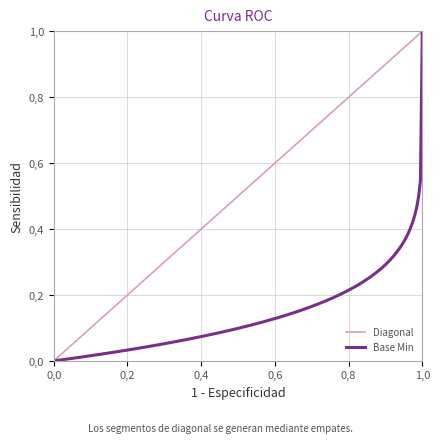

What is the difference between the maximum and minimum values in the Min series?

1